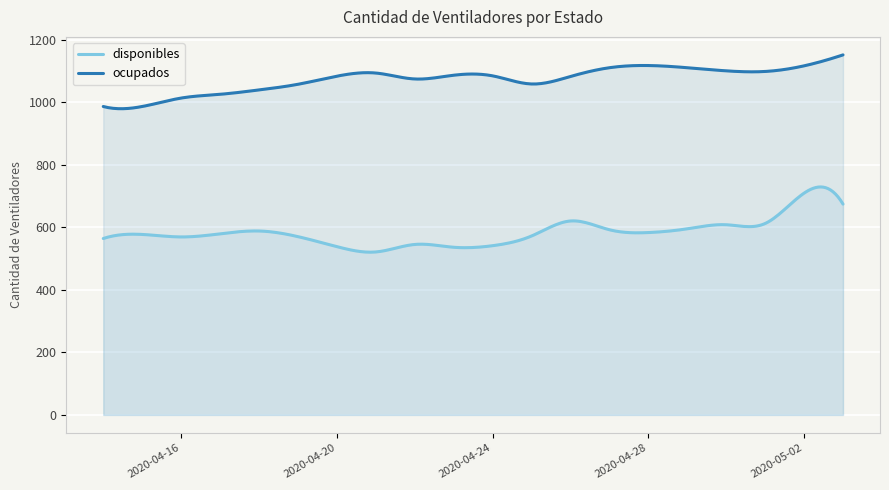

What is the spread (max minus min) of values at 2020-05-03?

477